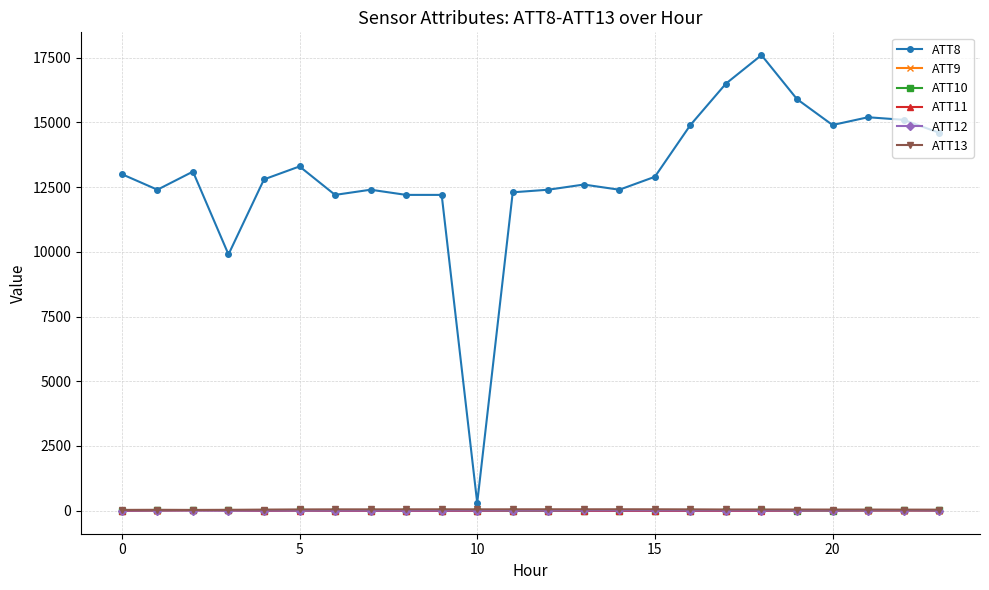

What is the sum of all ATT13 values?

1096.4